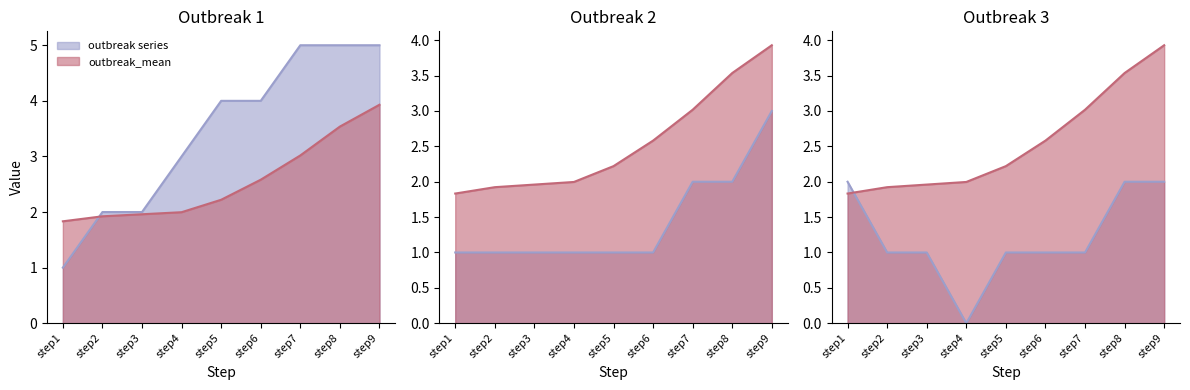

Between step2 and step7, which is larger?

step7